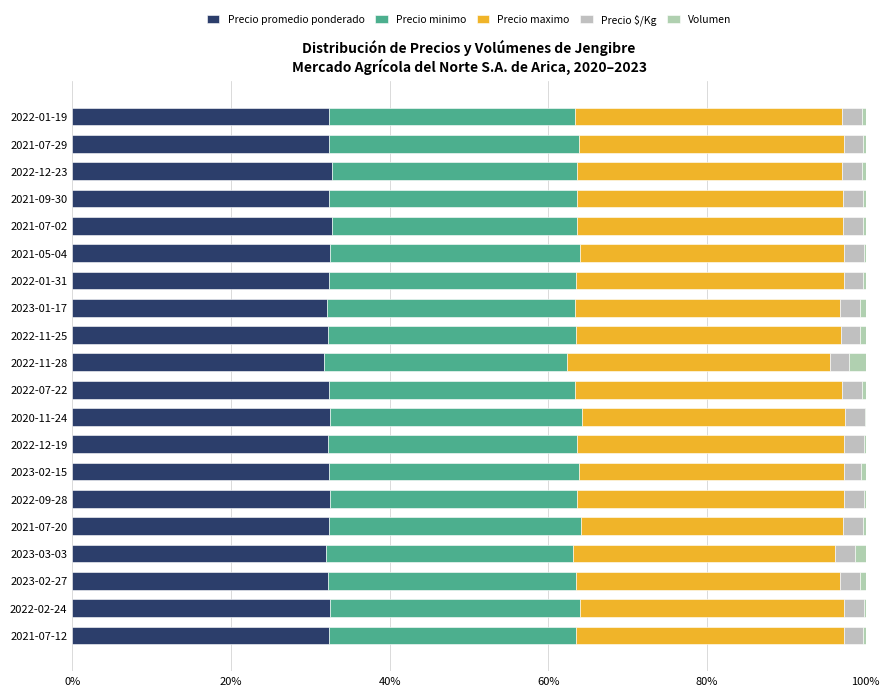

What is the value of the Precio minimo bar at the 19th from the left?

31.6